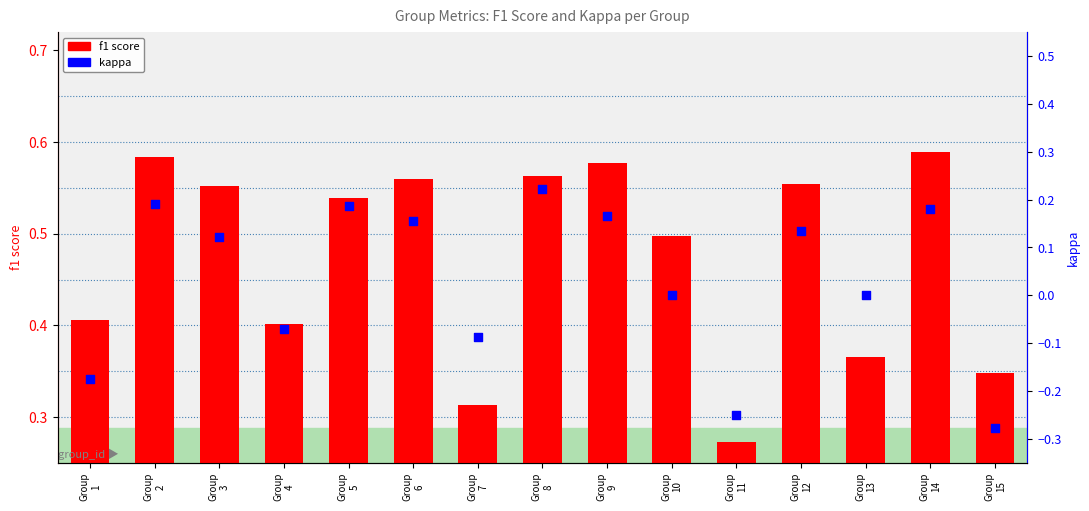

At which category is the sum across all series the highest?

Group
8